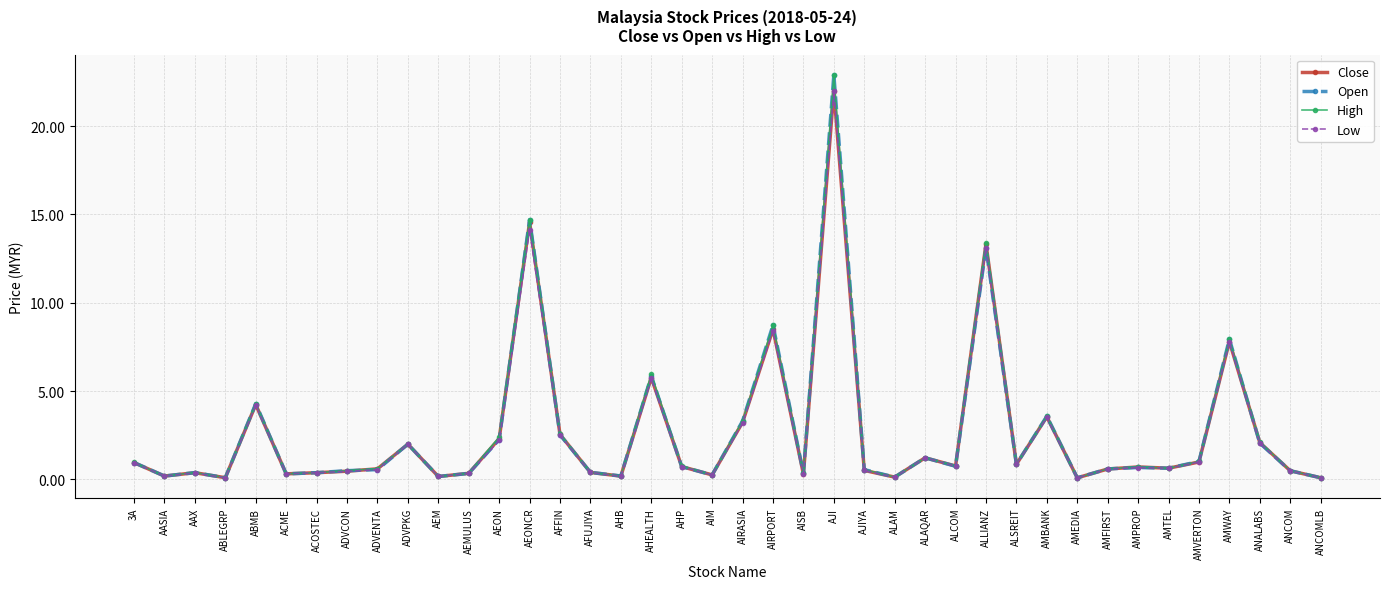

Which series changed the most between AEMULUS and AIRASIA?

High